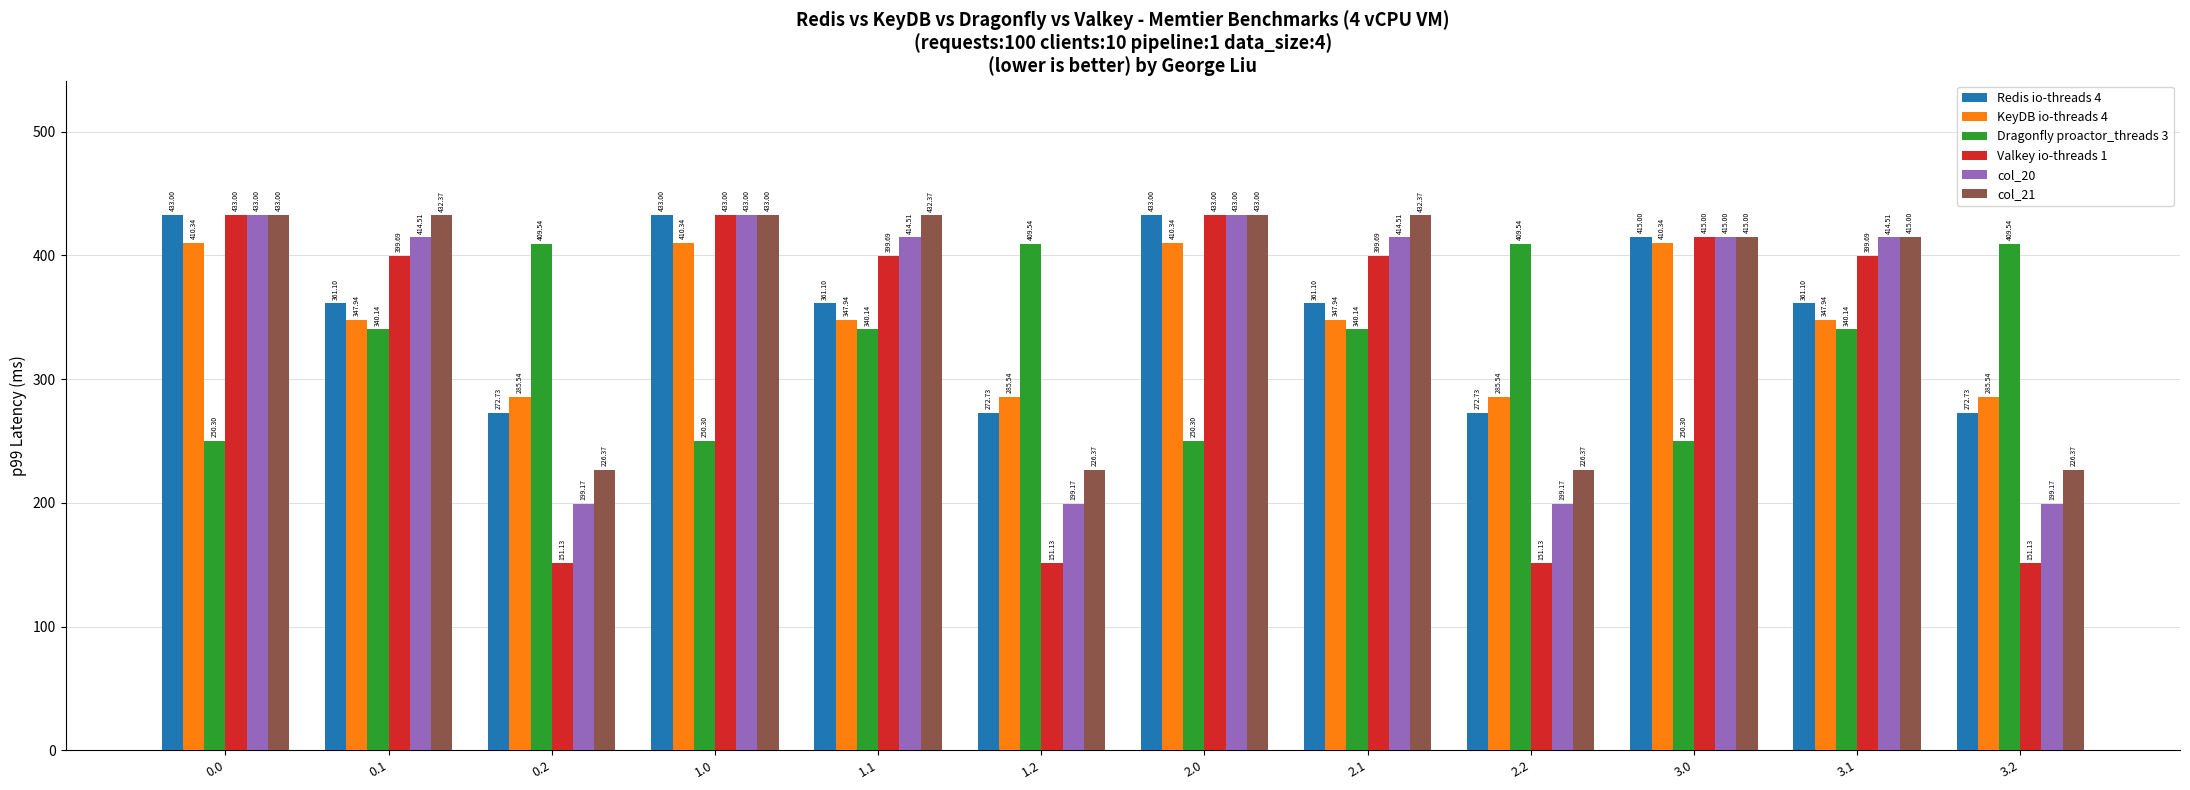

Read the Redis io-threads 4 value at 0.1.

361.1